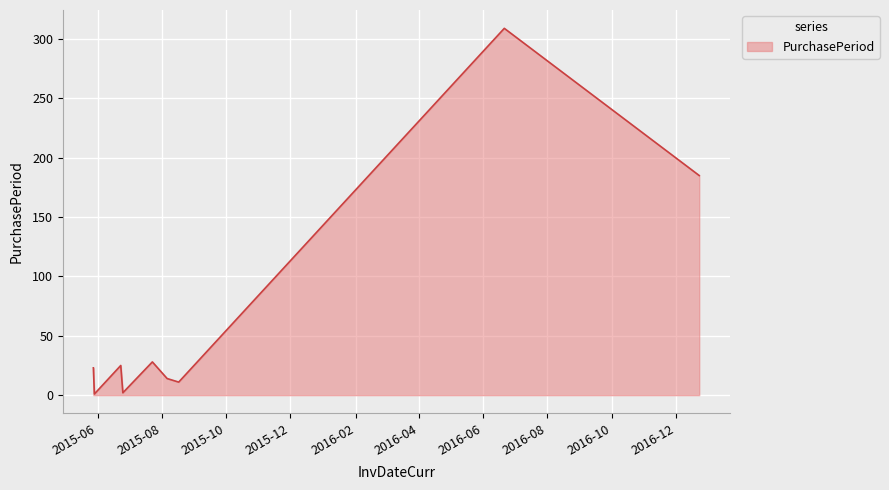

What is the difference between the maximum and minimum values?

308